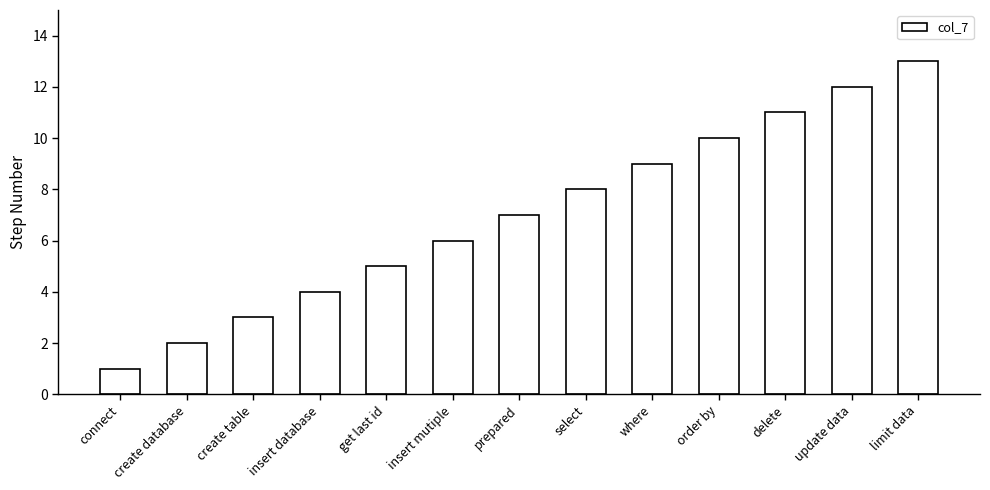

What is the change in value from create database to order by?

+8